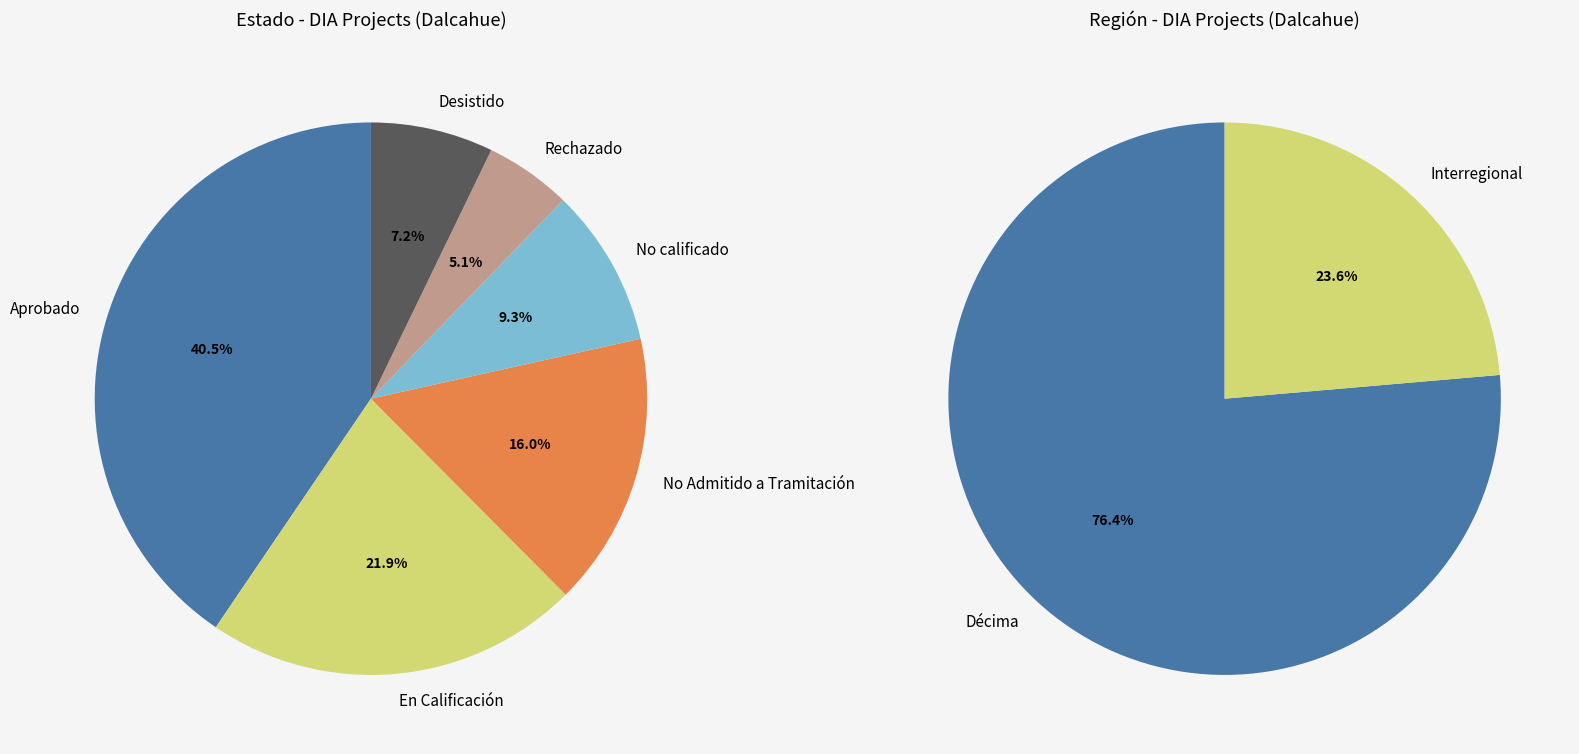

True or false: En Calificación accounts for 22% of the total.

True